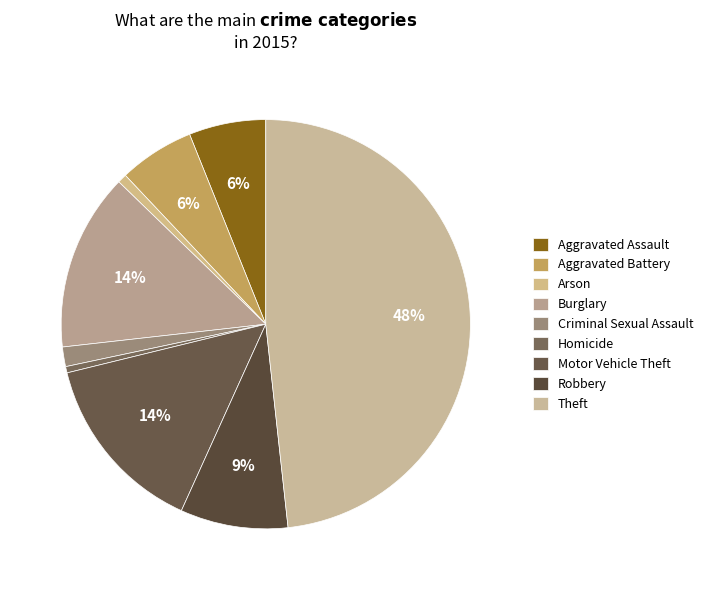

How many slices are in this pie chart?

9